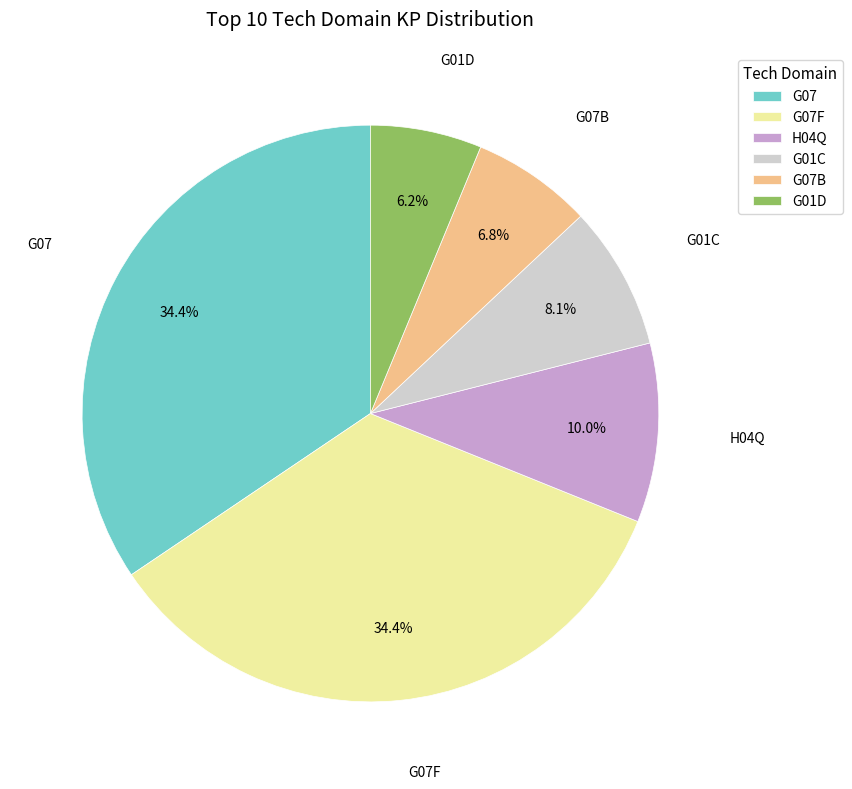

Does G07 represent more than half of the total?

No